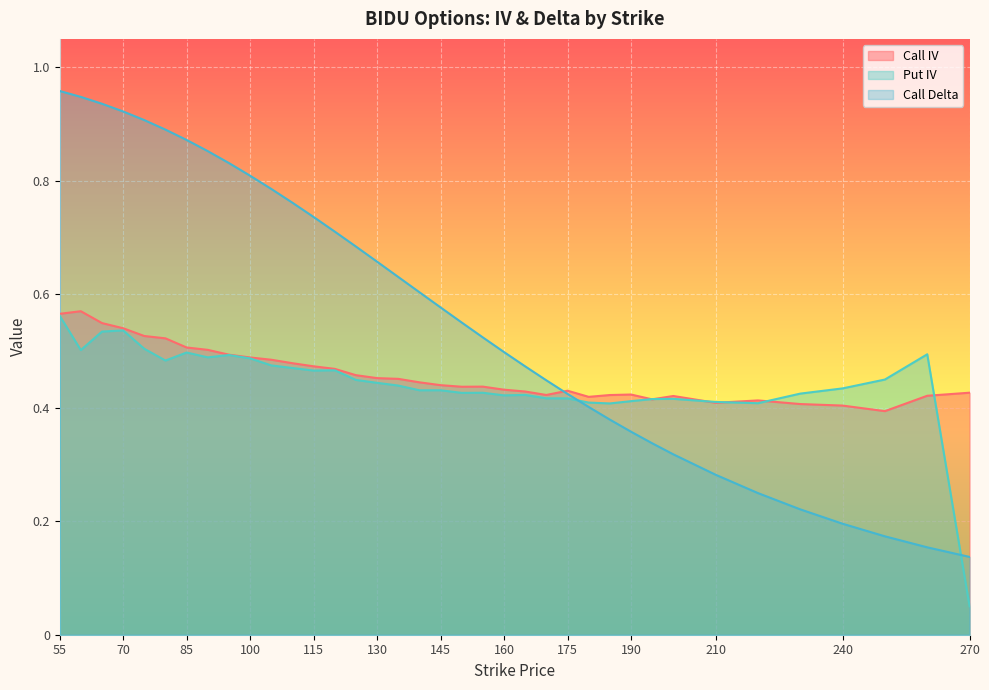

After their last crossing, which series has the higher values: Put IV or Call Delta?

Call Delta